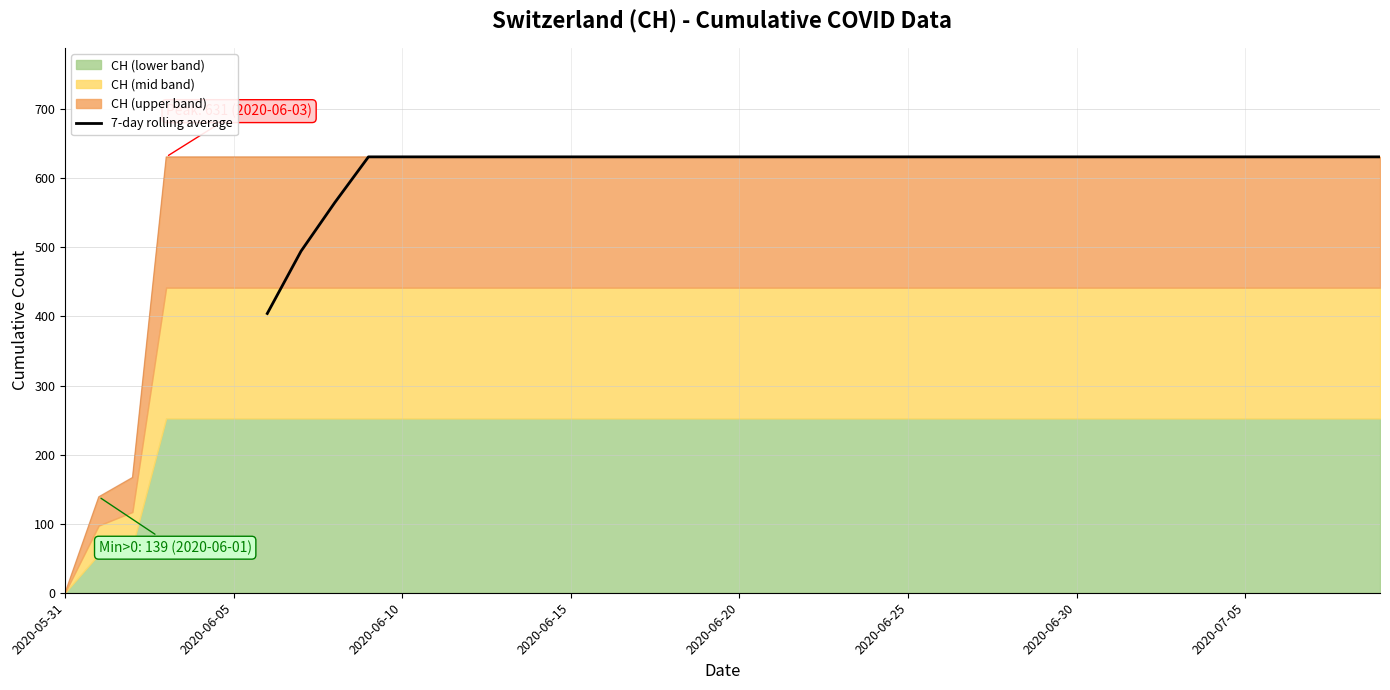

How many values are between 631 and 632?

31